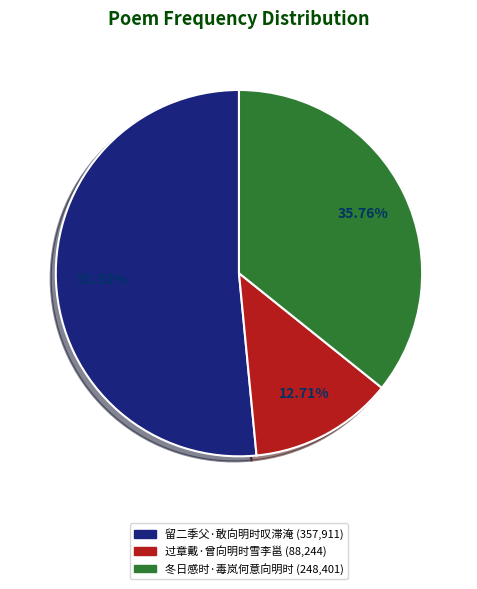

Is there a majority slice in this chart?

Yes